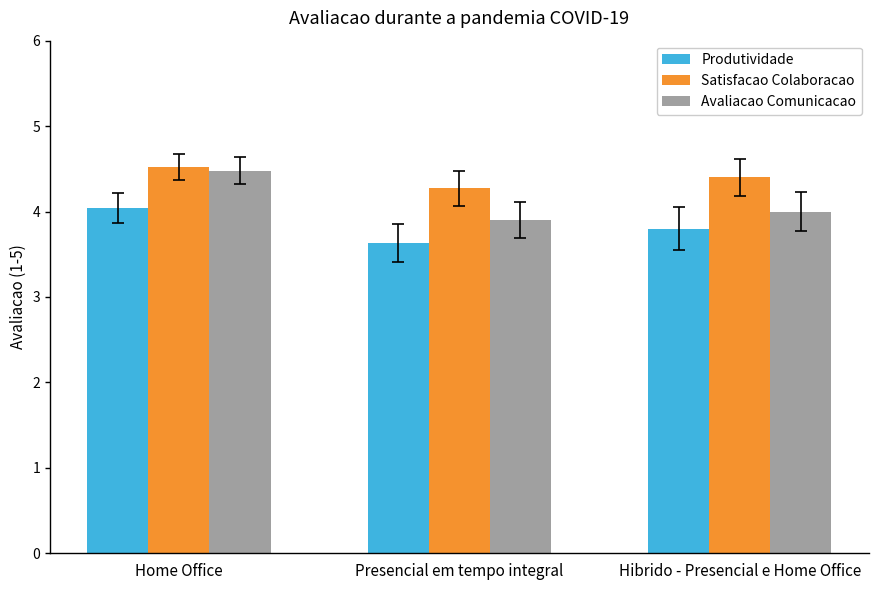

How many categories are shown in the chart?

3